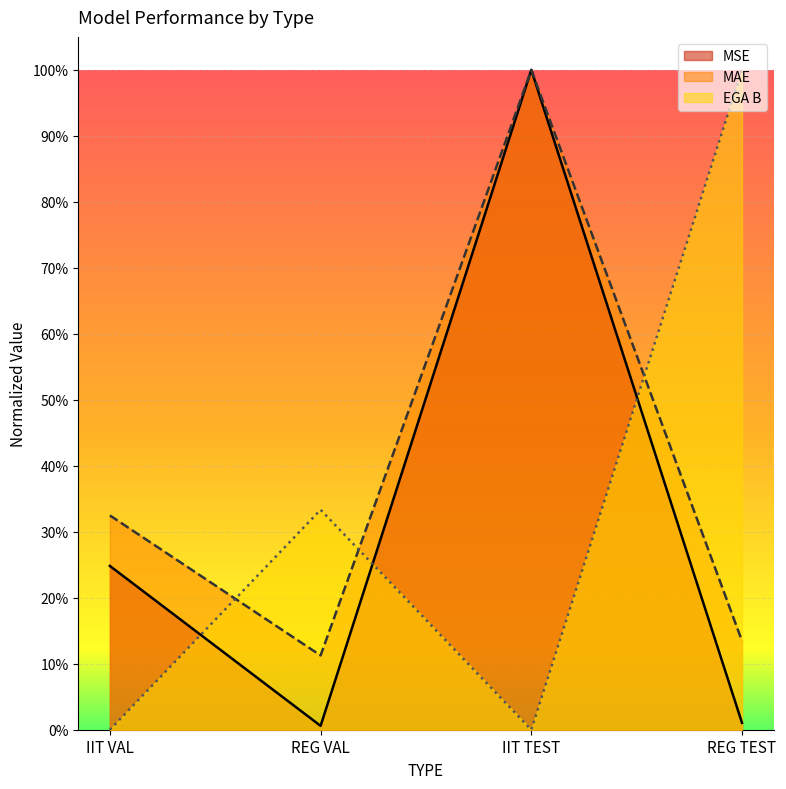

What is the total value across all series at IIT VAL?

0.6